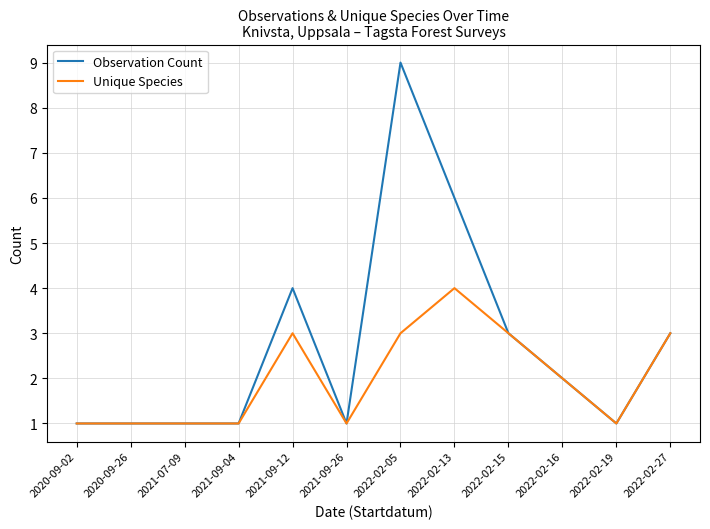

Which category has the highest value across all series?

2022-02-05